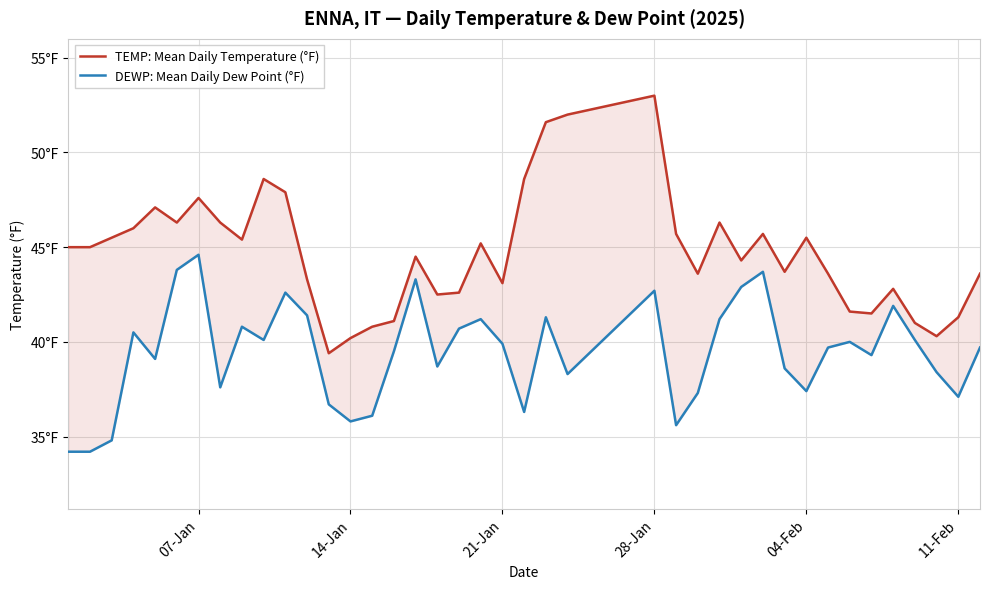

True or false: TEMP: Mean Daily Temperature (°F) has a value of 61.0 at 11-Feb.

False